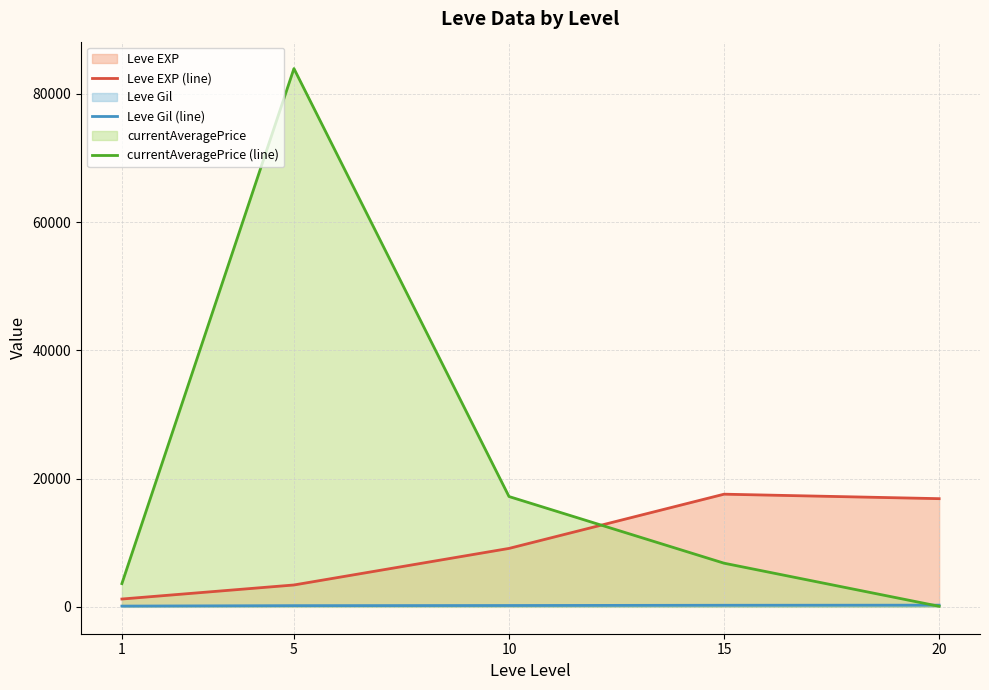

What is the value of the Leve EXP (line) point at the 4th from the left?

17563.3